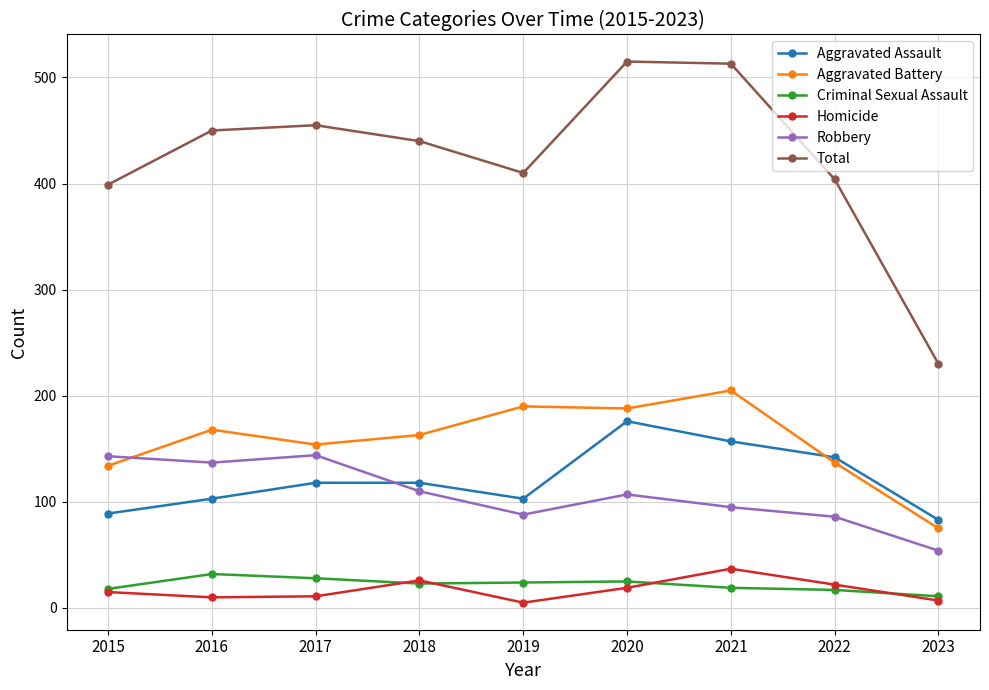

True or false: Homicide has more than 0 interior local peaks.

True